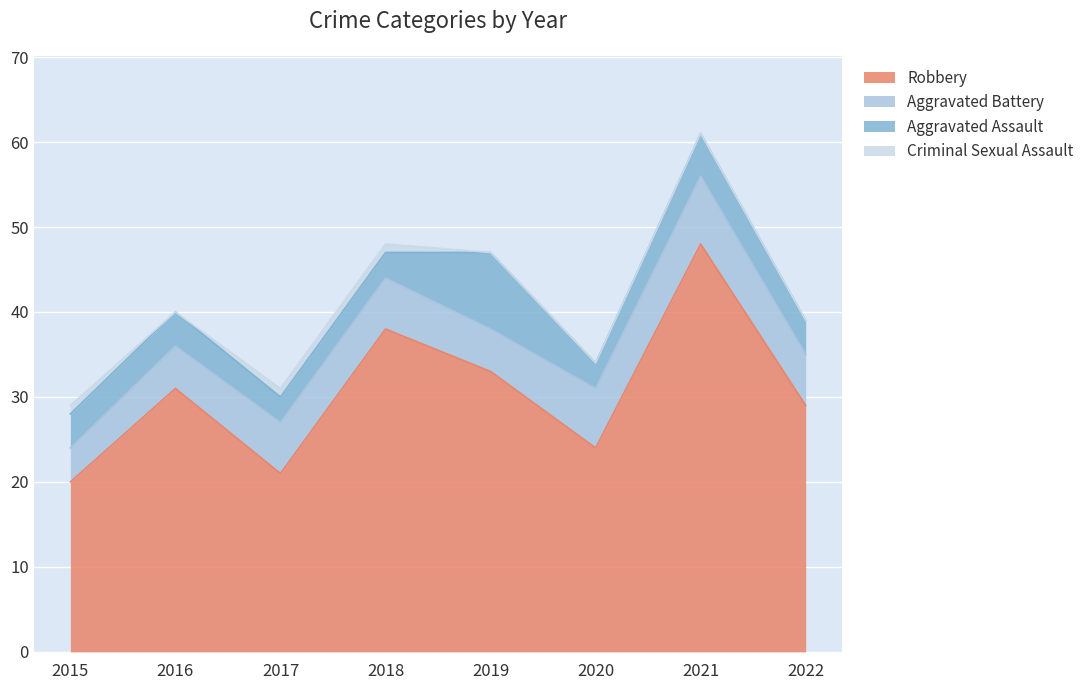

True or false: Criminal Sexual Assault and Aggravated Assault cross at least once.

False